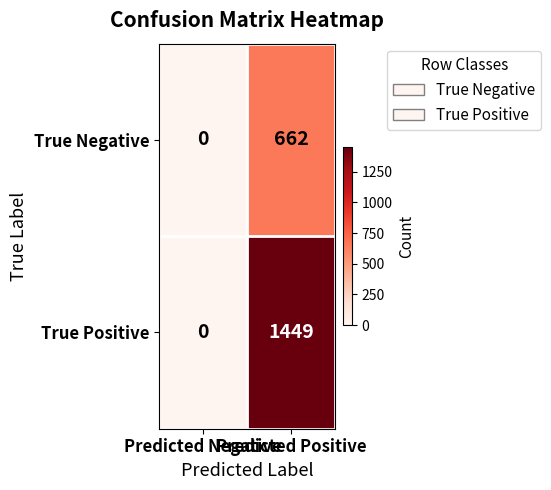

Rank the series by their average value, from highest to lowest.

True Positive, True Negative